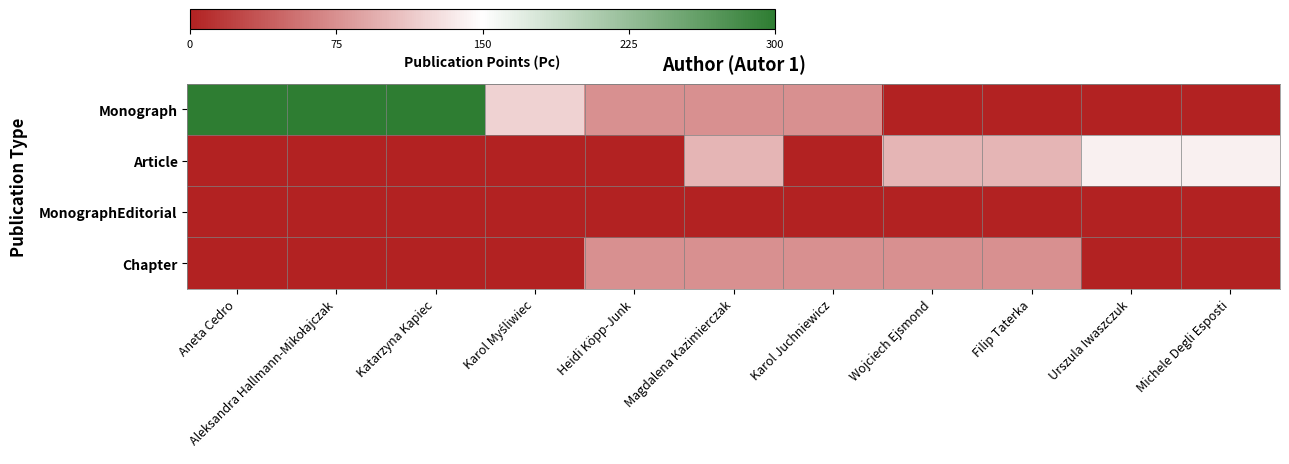

Between Aleksandra Hallmann-Mikołajczak and Michele Degli Esposti, which series saw the biggest shift?

Monograph